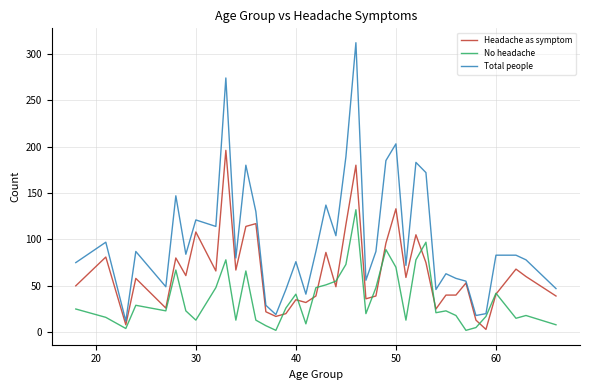

What is the difference between the maximum and second lowest values in the Total people series?

294